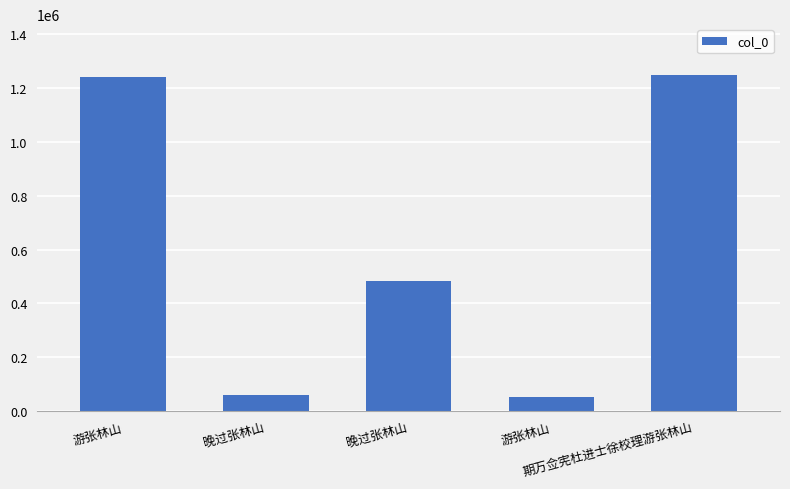

How many data points does each series have?

5